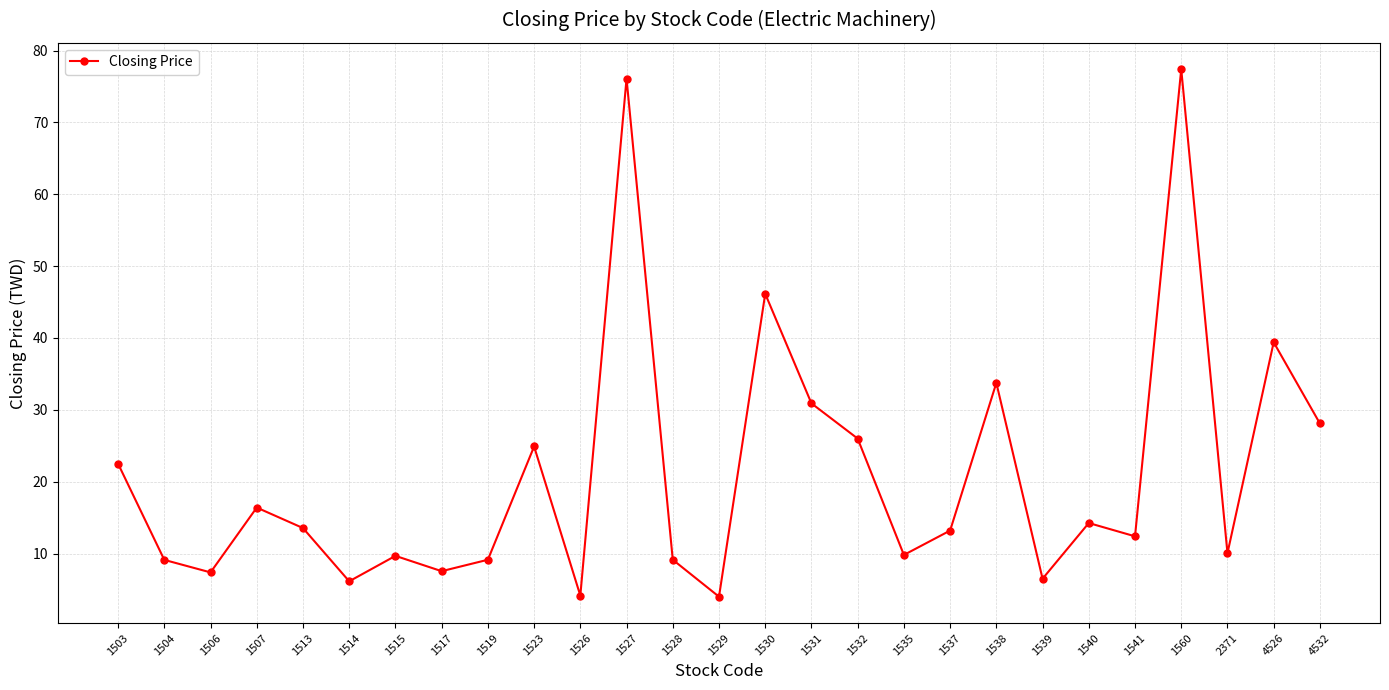

At which category does the data reach its first local peak?

1507